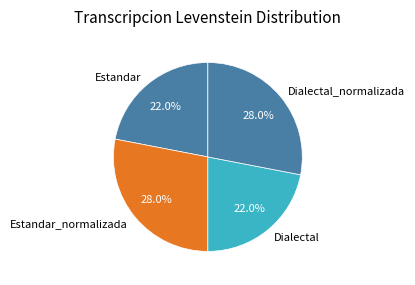

The Dialectal_normalizada slice represents 43% of the pie. True or false?

False